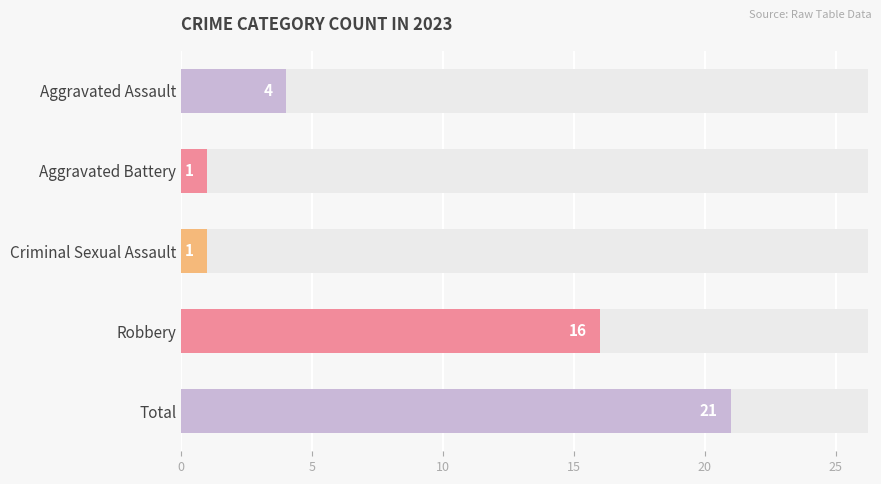

True or false: the data shows 21 at Total.

True